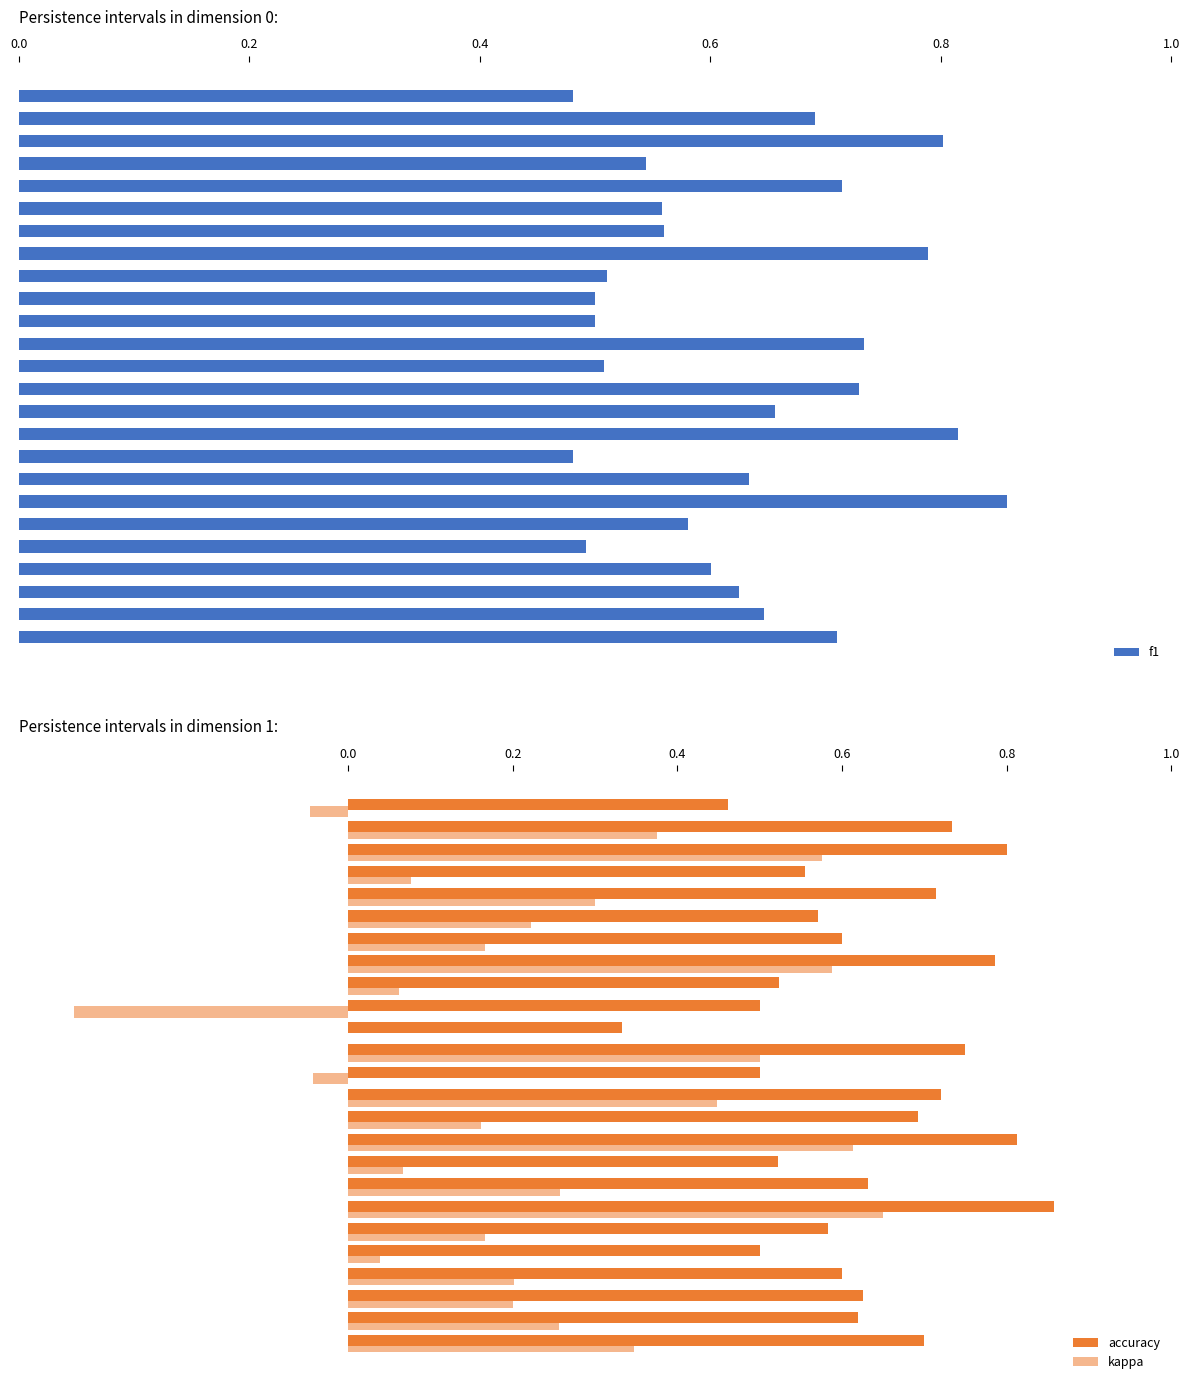

How many f1 values are between 0 and 1?

25